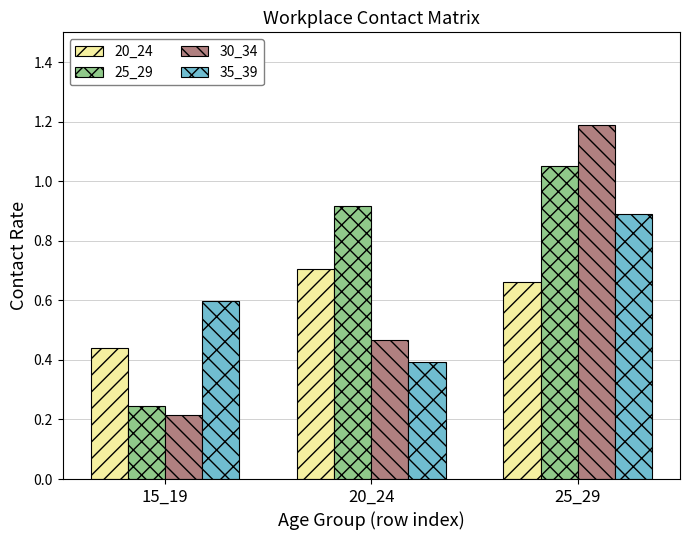

What is the difference between the maximum and second lowest values in the 25_29 series?

0.1